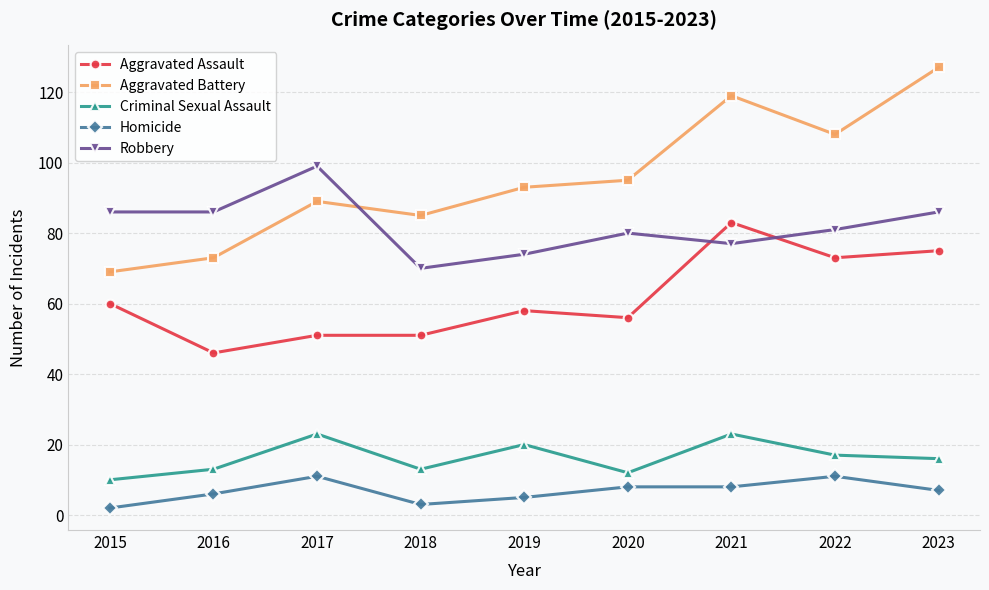

The value of Aggravated Assault at 2015 is 60. True or false?

True